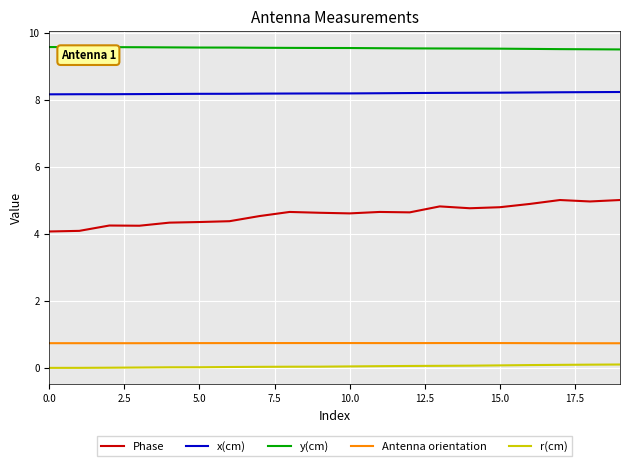

List the series in order of their peak value, highest first.

y(cm), x(cm), Phase, Antenna orientation, r(cm)